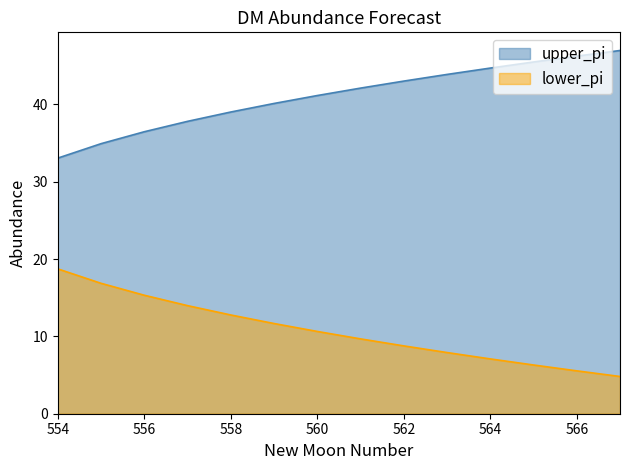

Which series has the largest total across all categories?

upper_pi